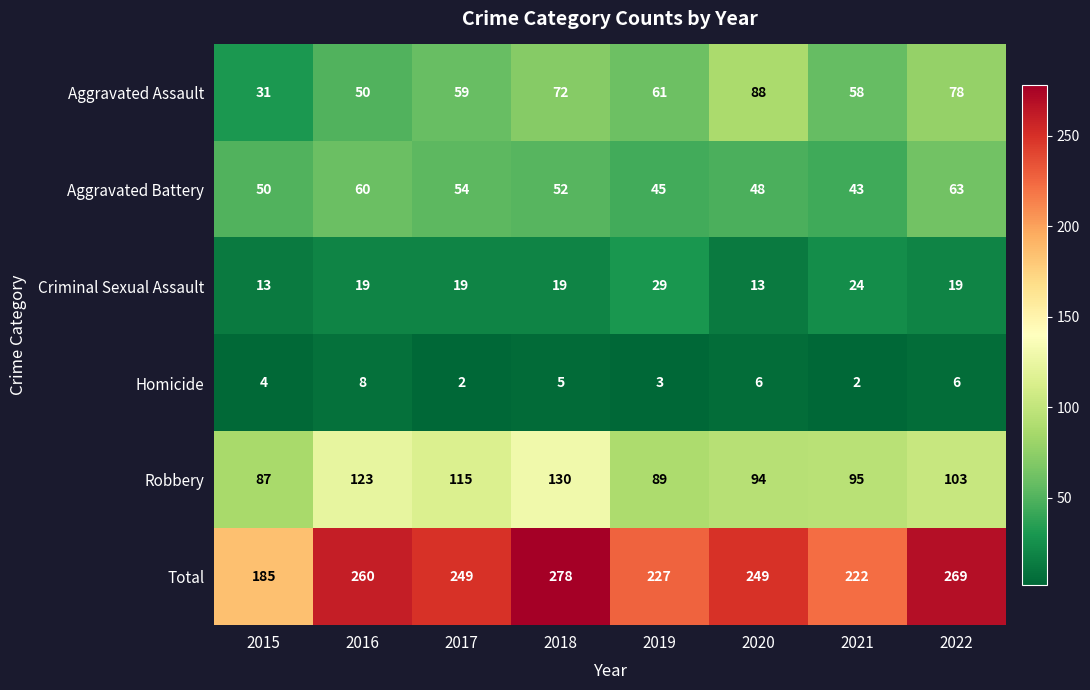

The value of Aggravated Battery at 2018 is 29. True or false?

False